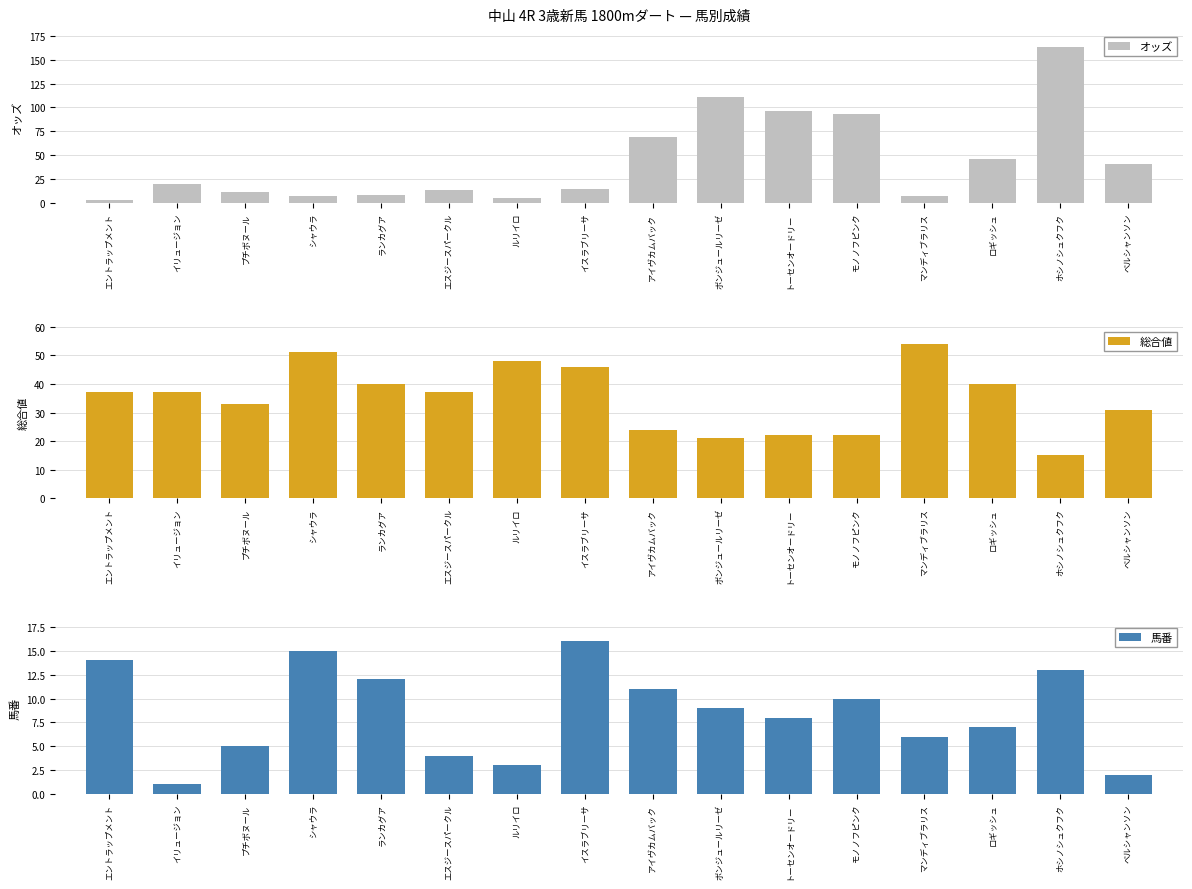

Does the chart contain stacked bars?

No